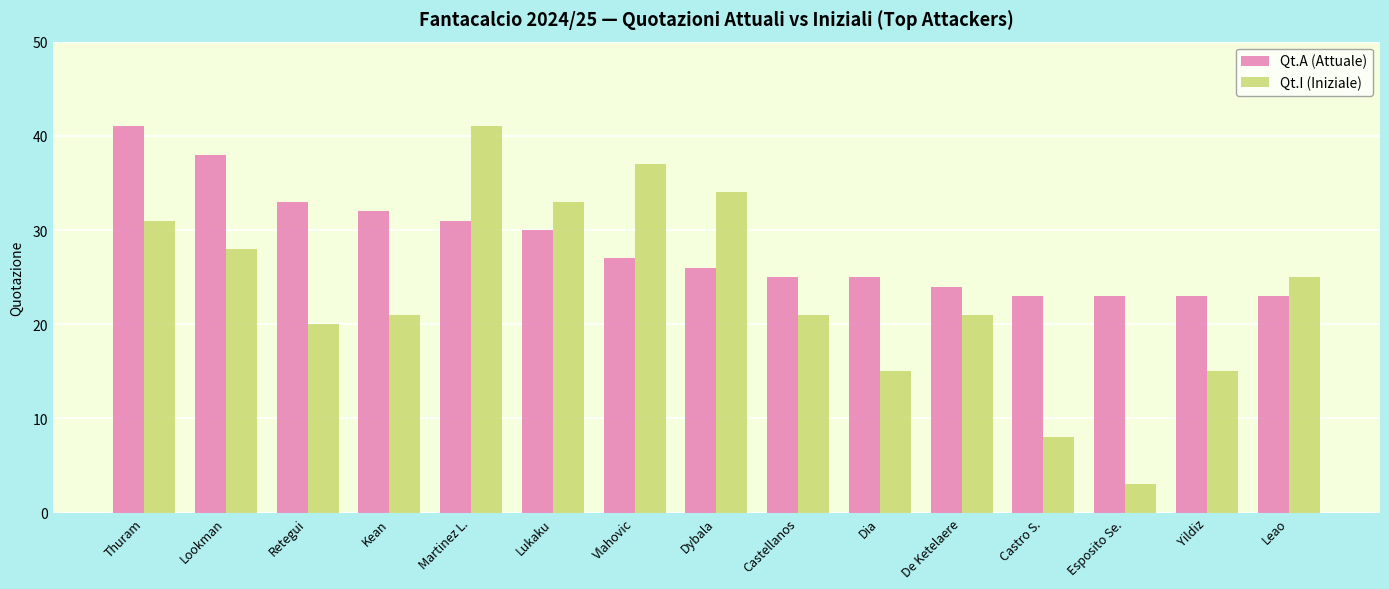

What position from the right is Yildiz?

2